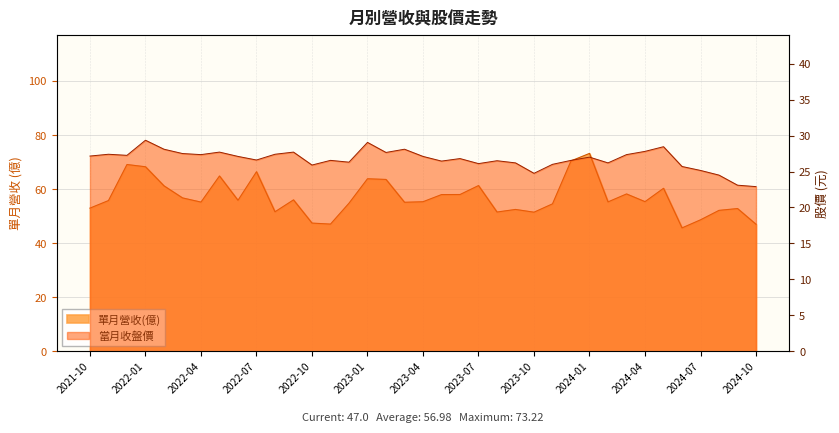

List the series in order of their overall mean, lowest first.

當月收盤價, 單月營收(億)